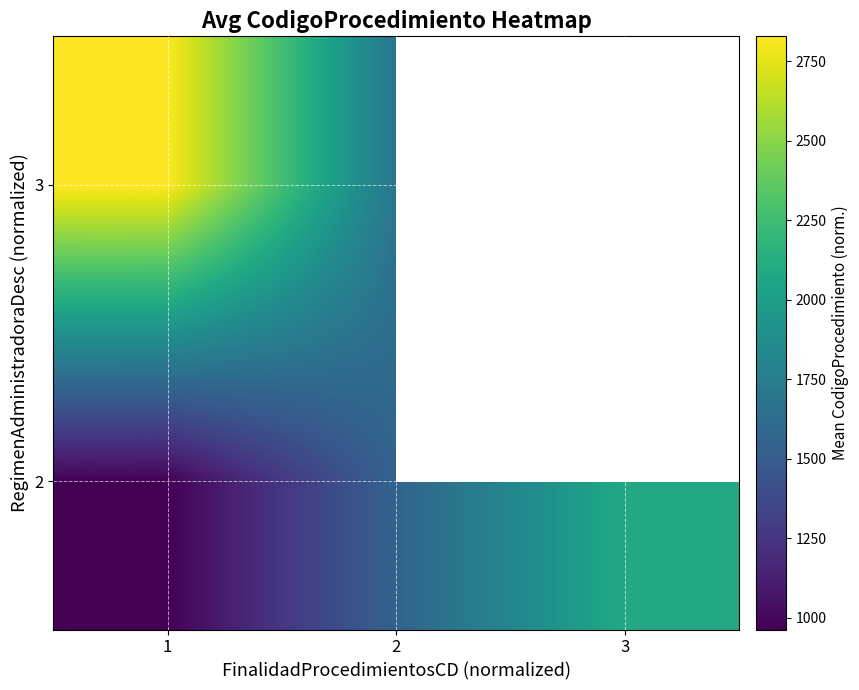

True or false: 3 has a value of 2828.5 at 1.

True